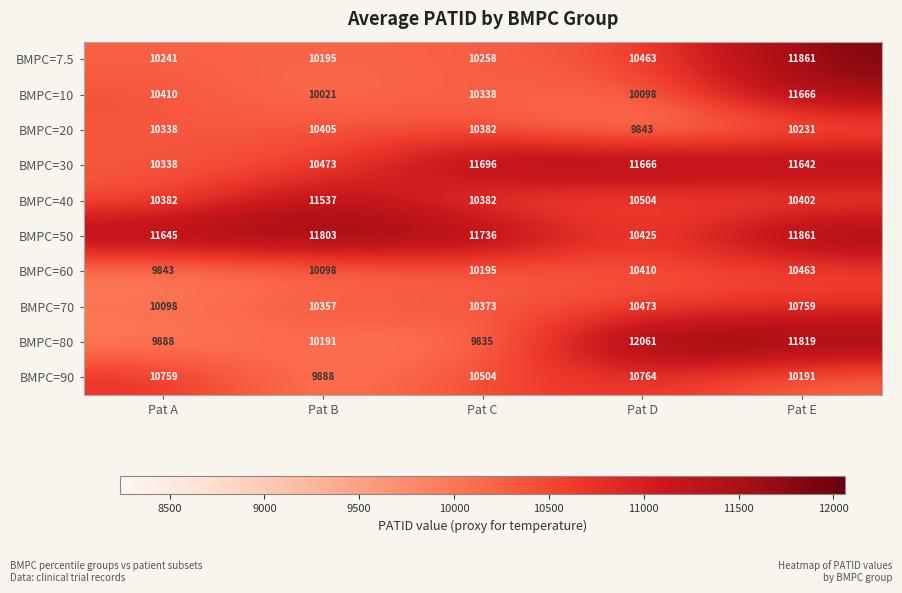

The value of BMPC=7.5 at Pat C is 6208. True or false?

False